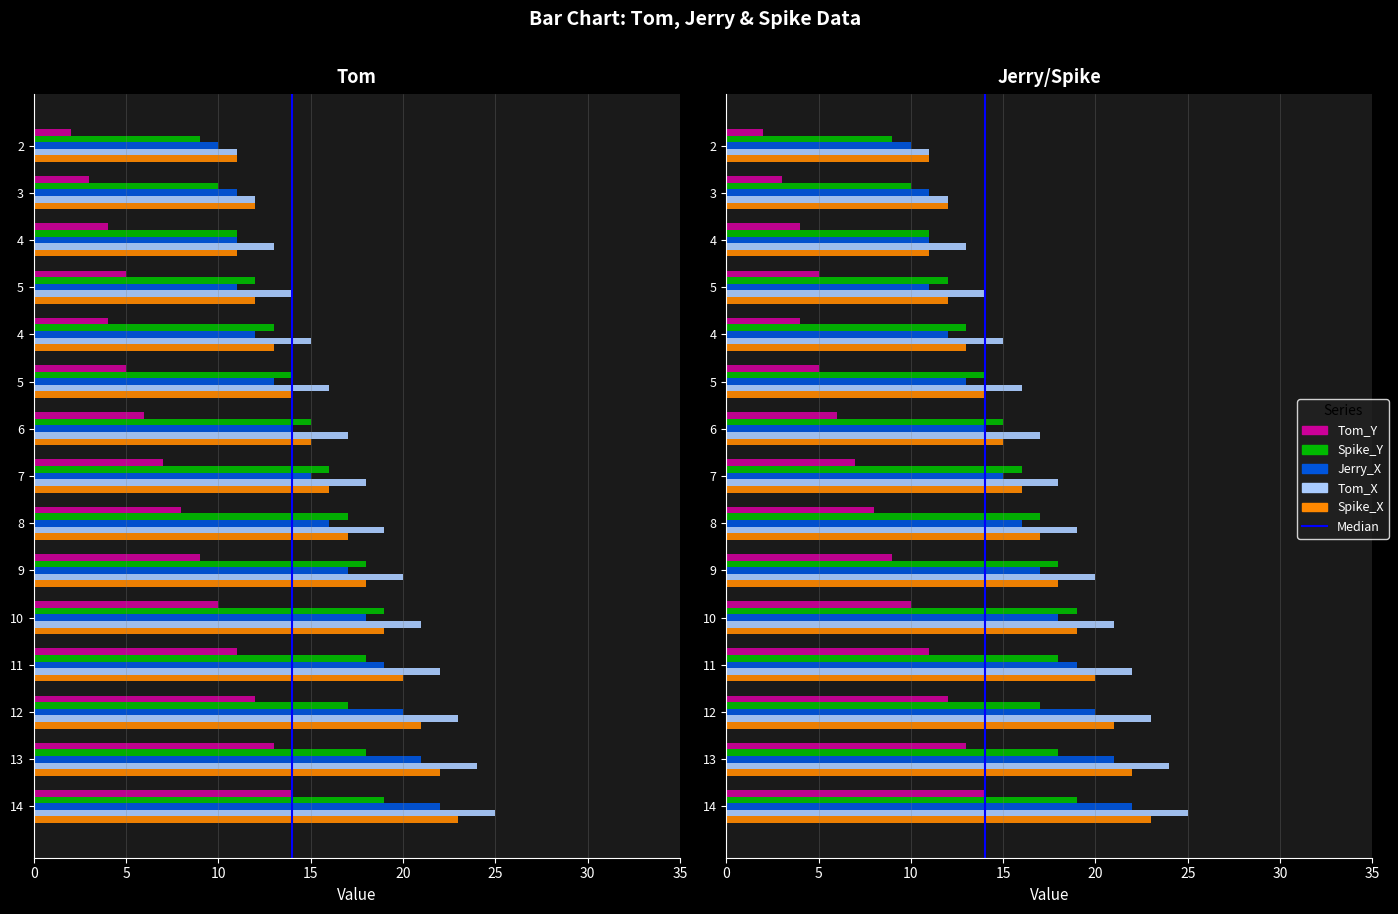

How many bars are there in each group?

5